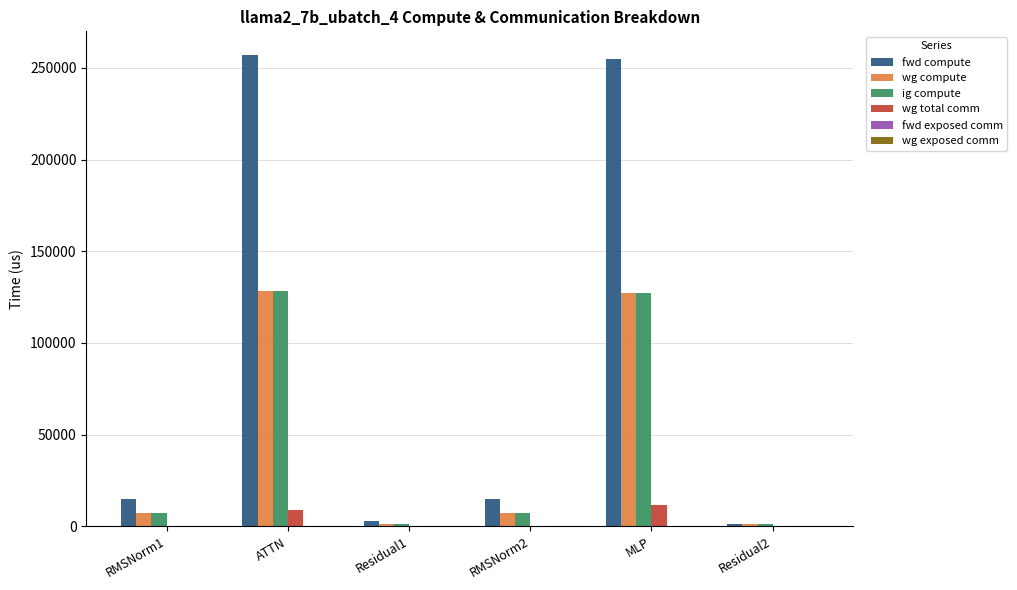

What is the average value of the ig compute series?

45636.3